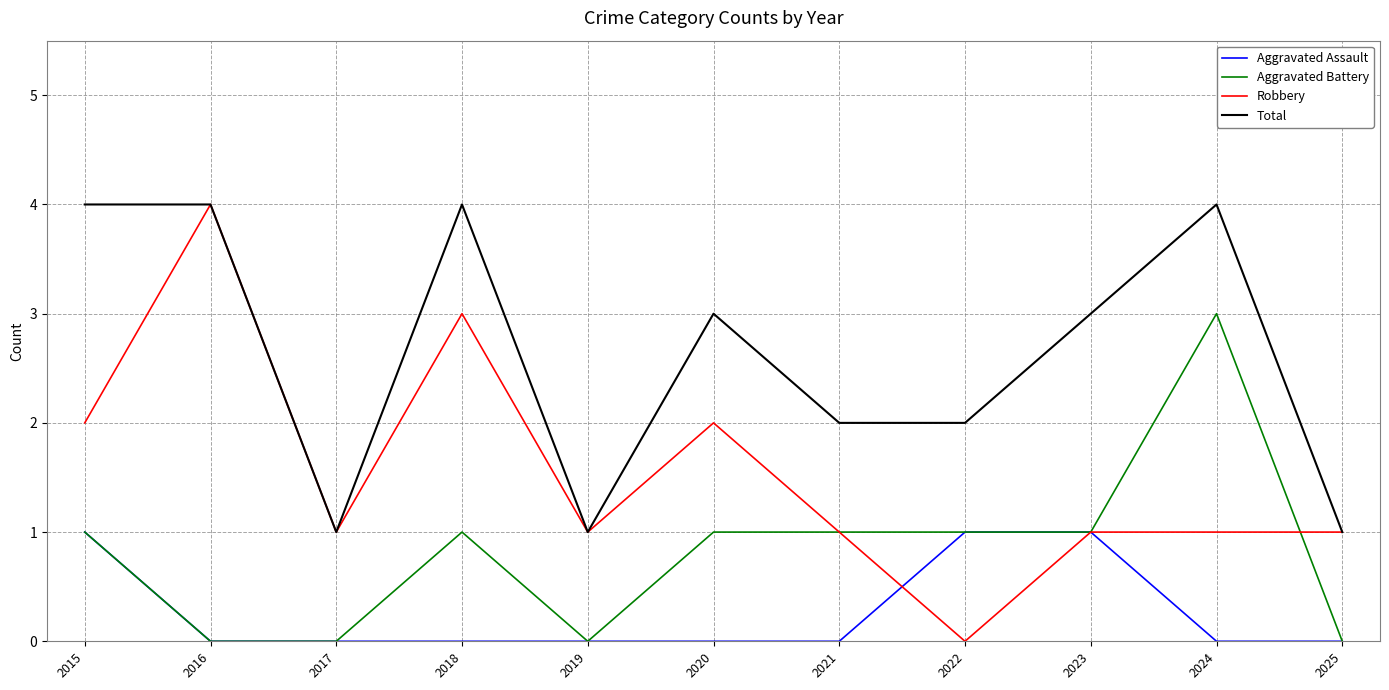

What is the maximum value for Total?

4